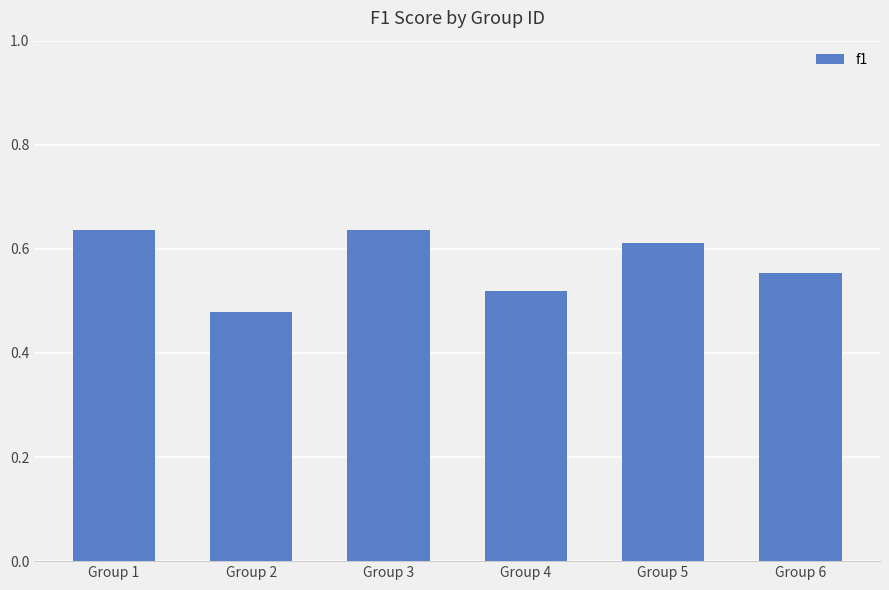

The chart shows a value of 0.4 at Group 3. True or false?

False